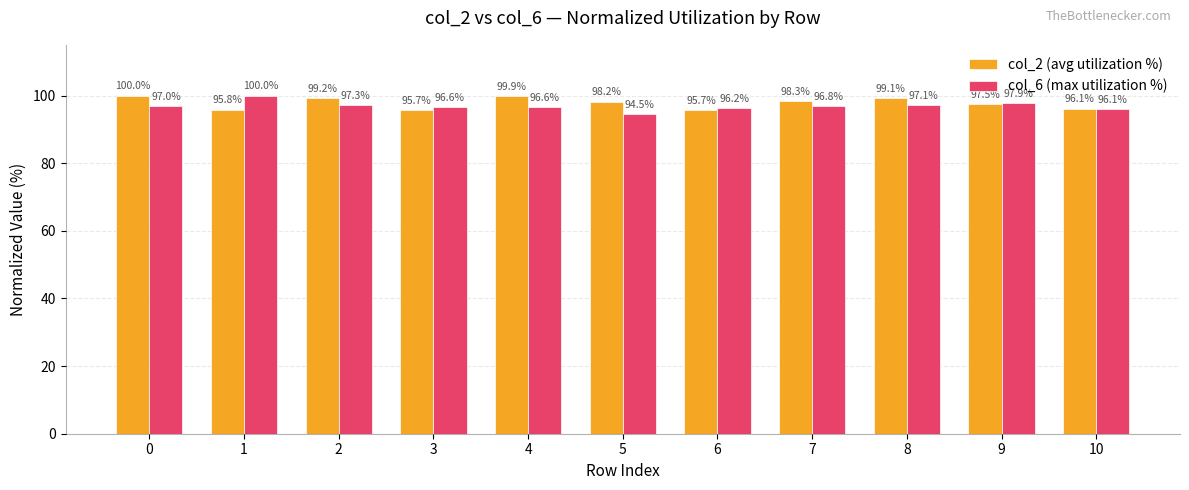

How many groups of bars are there?

11